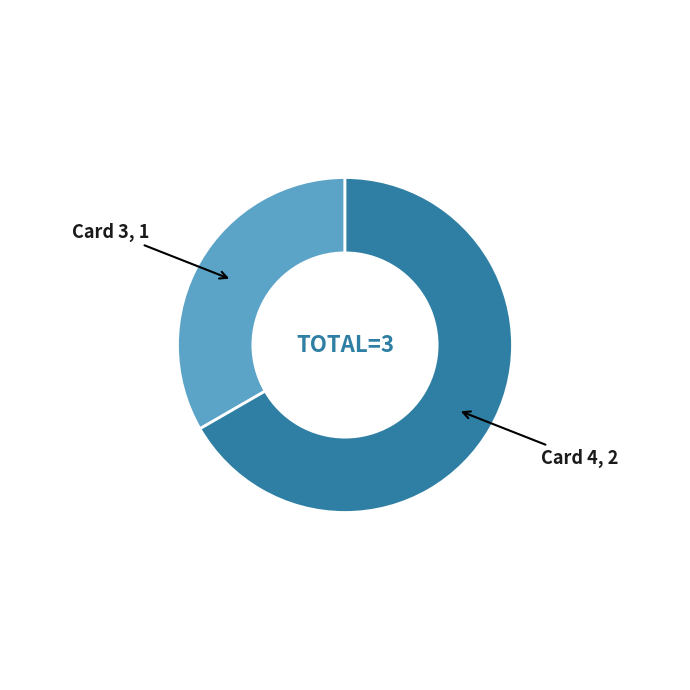

Between Card 4, 2 and Card 3, 1, which is larger?

Card 4, 2